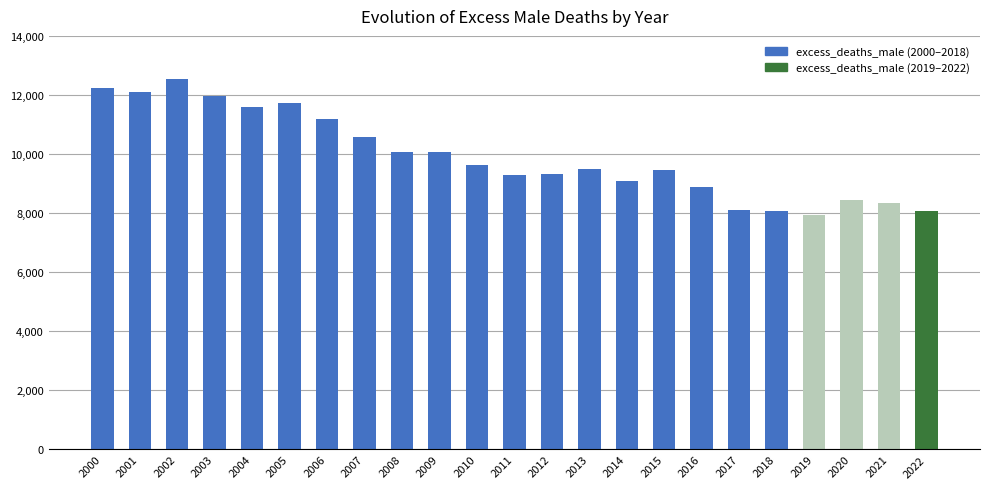

What is the ratio of the value at 2018 to the value at 2000?

0.7